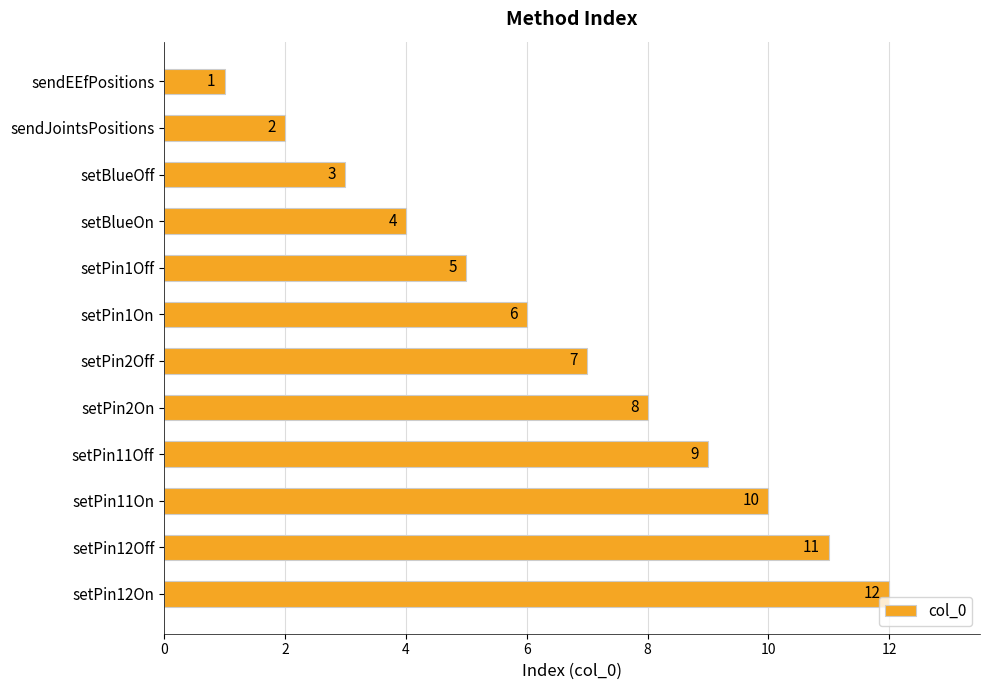

Where is the data nearest to the value 6?

setPin1On